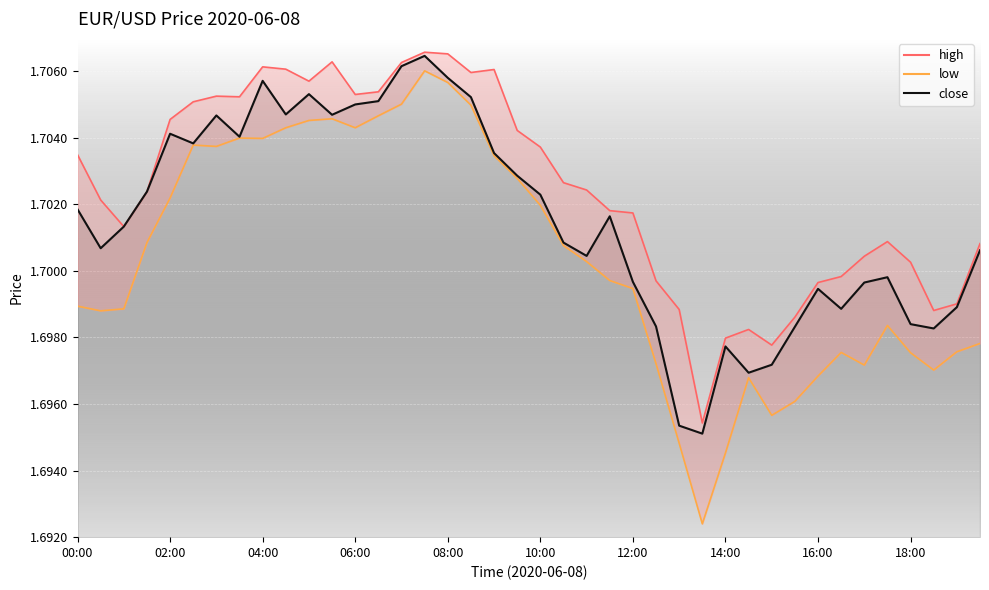

What is the total value across all series at 11?

5.1